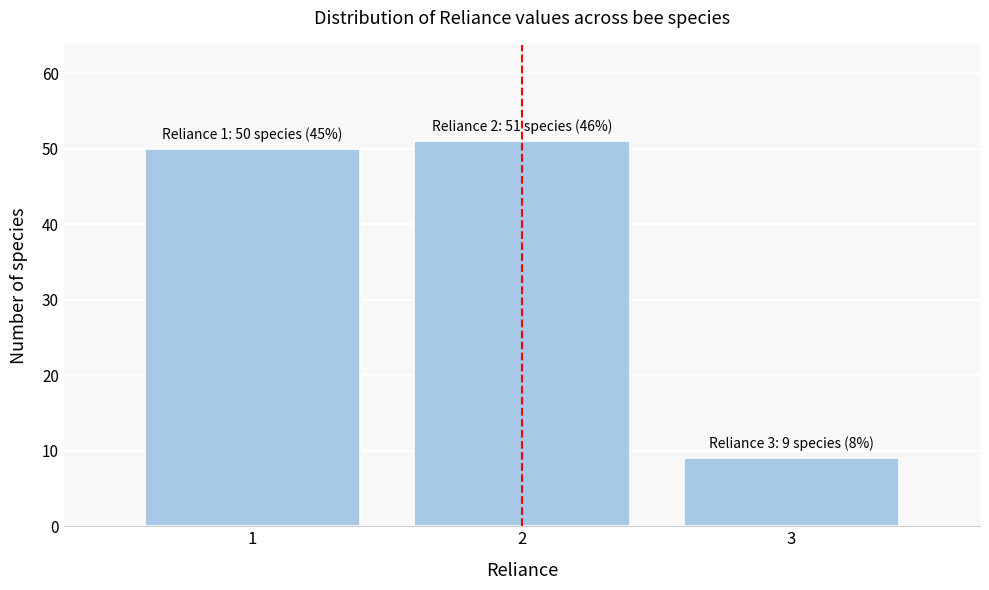

Reading right to left, transcribe all the data shown in this chart.

3=9	2=51	1=50